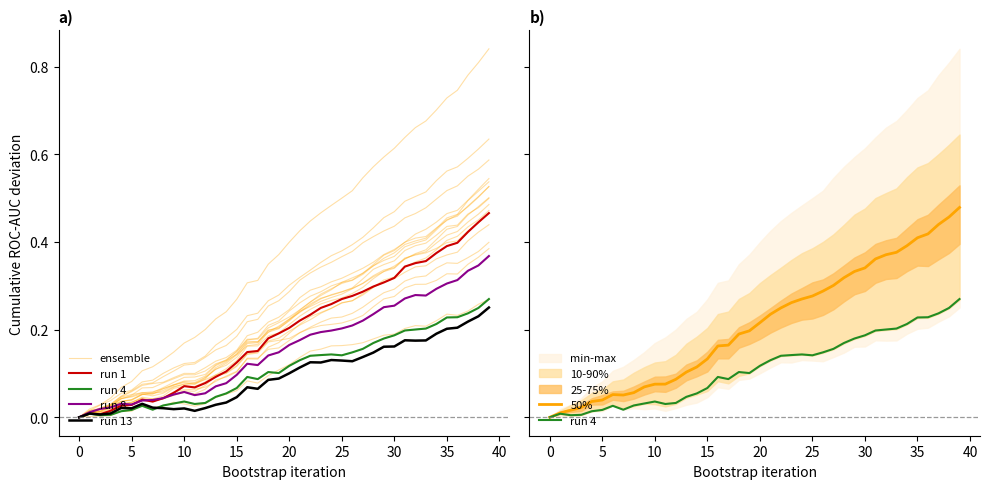

At how many categories does at least one series exceed 0?

39